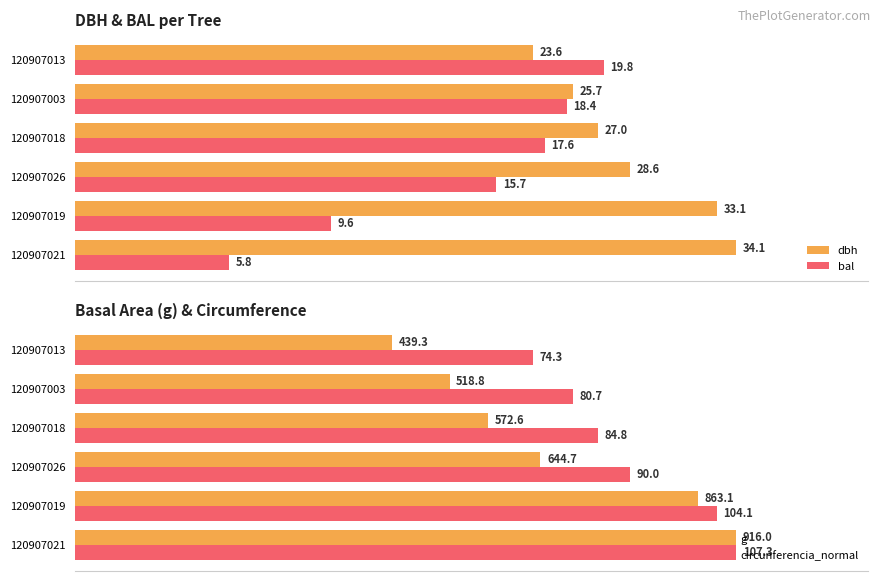

How many categories are shown in the chart?

6